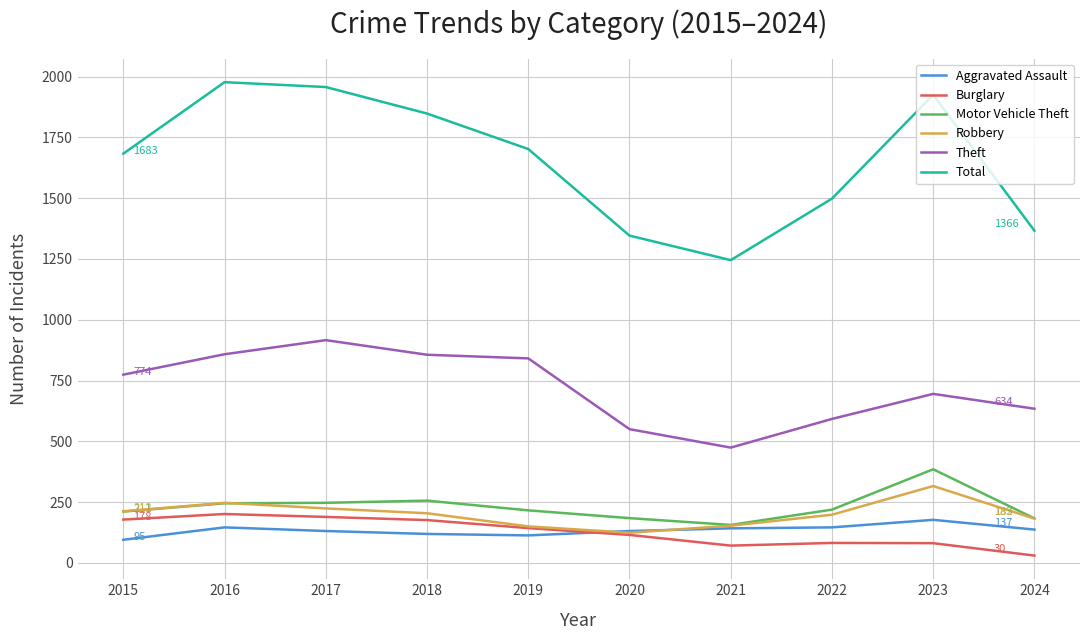

Which series changed the most between 2017 and 2021?

Total